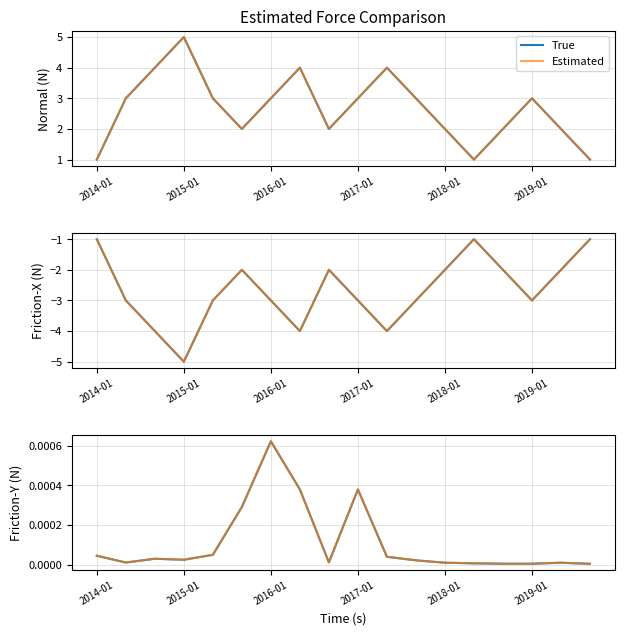

Does the chart have visible grid lines?

Yes